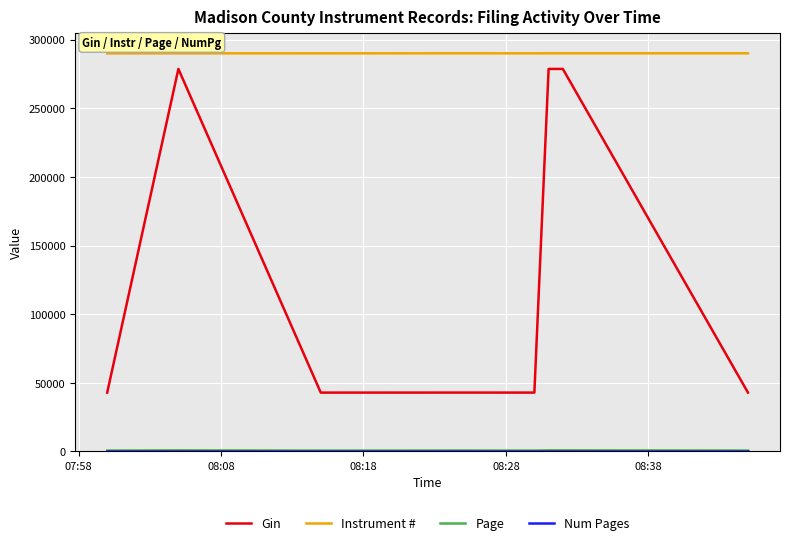

What is the maximum value shown in the chart?

290058